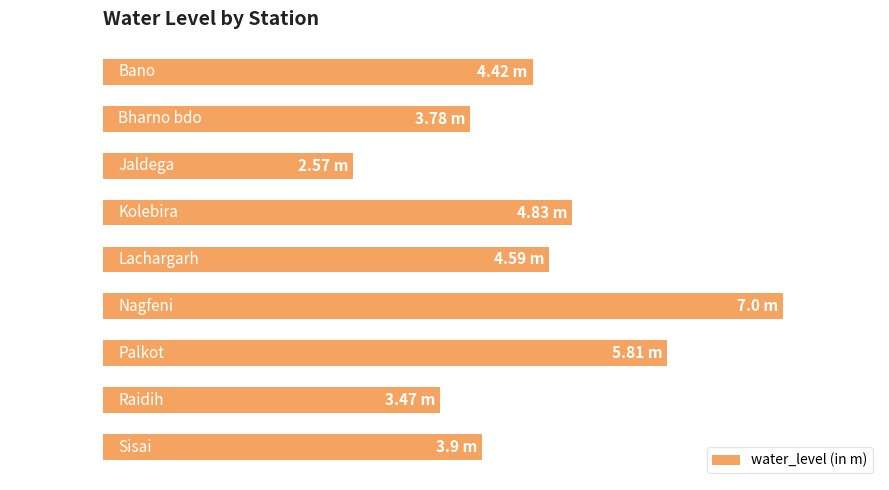

Rank the categories by value from highest to lowest.

Nagfeni, Palkot, Kolebira, Lachargarh, Bano, Sisai, Bharno bdo, Raidih, Jaldega